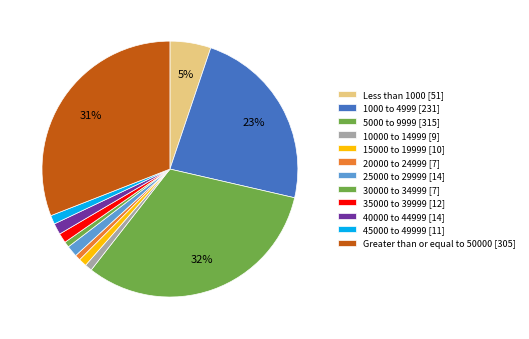

What portion of the pie excludes 30000 to 34999?

99.3%